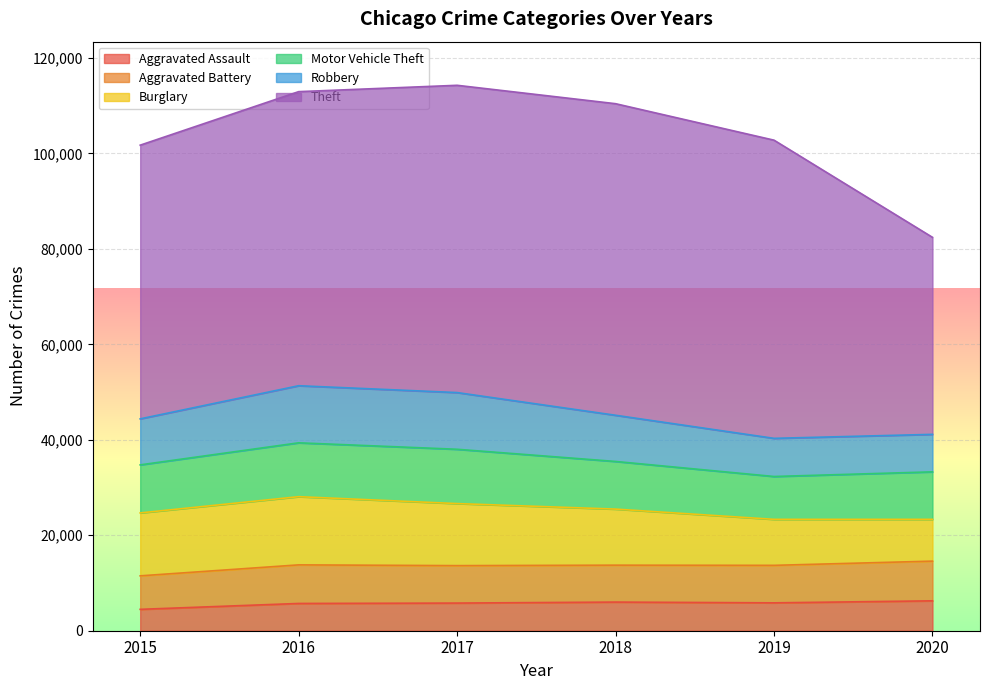

Rank the series by their maximum value, from highest to lowest.

Theft, Burglary, Robbery, Motor Vehicle Theft, Aggravated Battery, Aggravated Assault